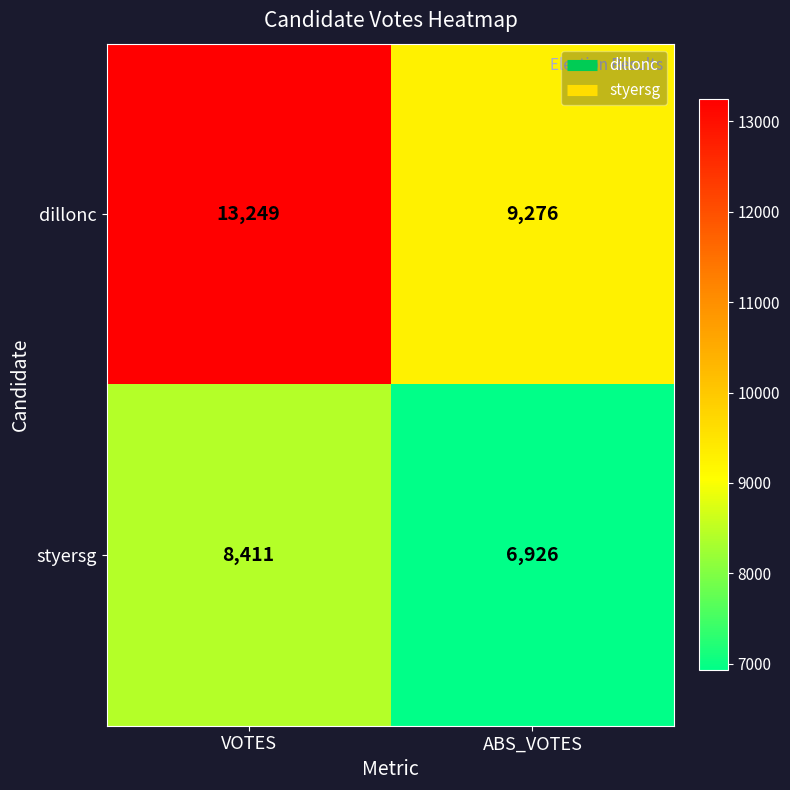

Which series has the widest spread of values?

dillonc